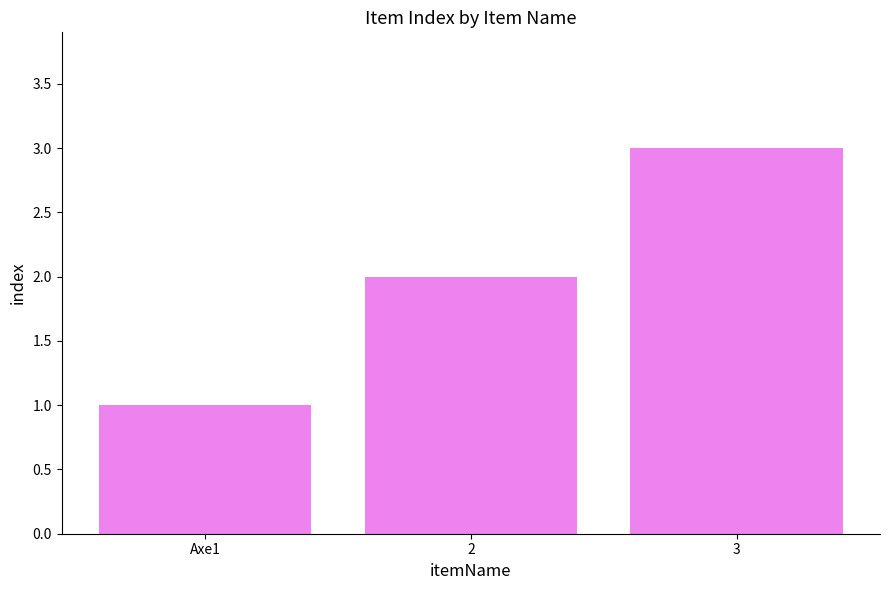

Between 2 and Axe1, which is larger?

2